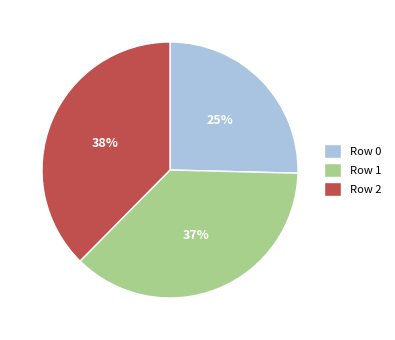

Which category has the smallest portion of the pie?

Row 0